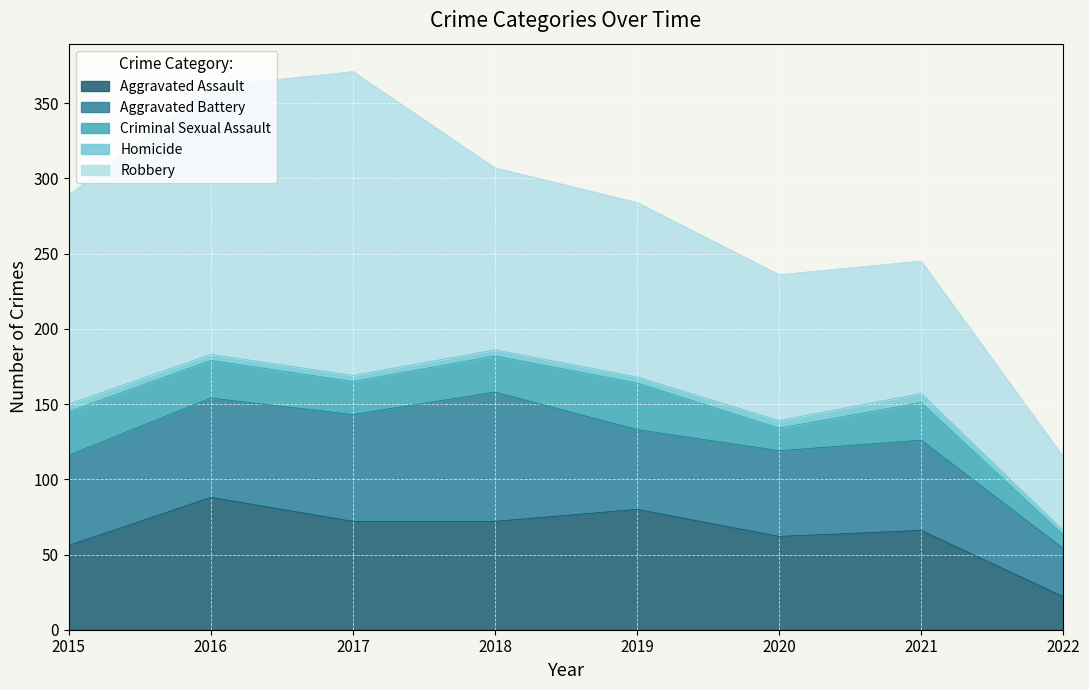

Does the chart display data point markers on the line(s)?

No